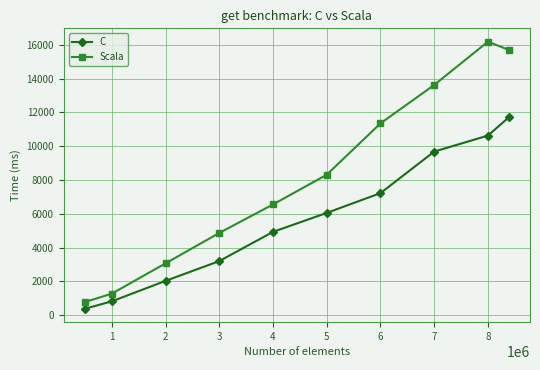

Reading left to right, list all the values displayed in this chart.

C: 377.0	816.0	2026.0	3197.0	4926.0	6048.0	7218.0	9677.0	10624.0	11702.0
Scala: 774.0	1270.0	3061.0	4863.0	6548.0	8308.0	11345.0	13618.0	16180.0	15692.5